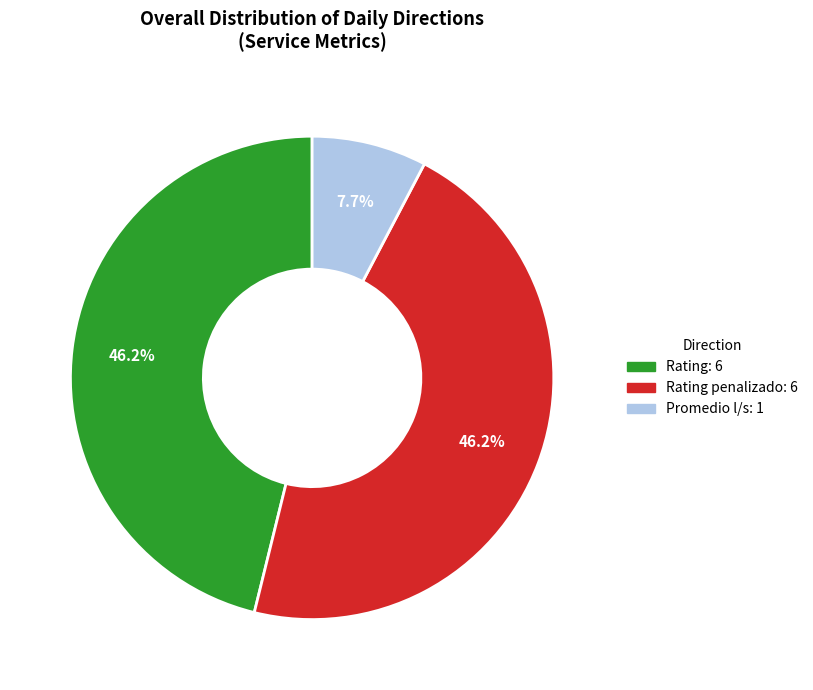

Is there any slice that represents more than half of the pie?

No